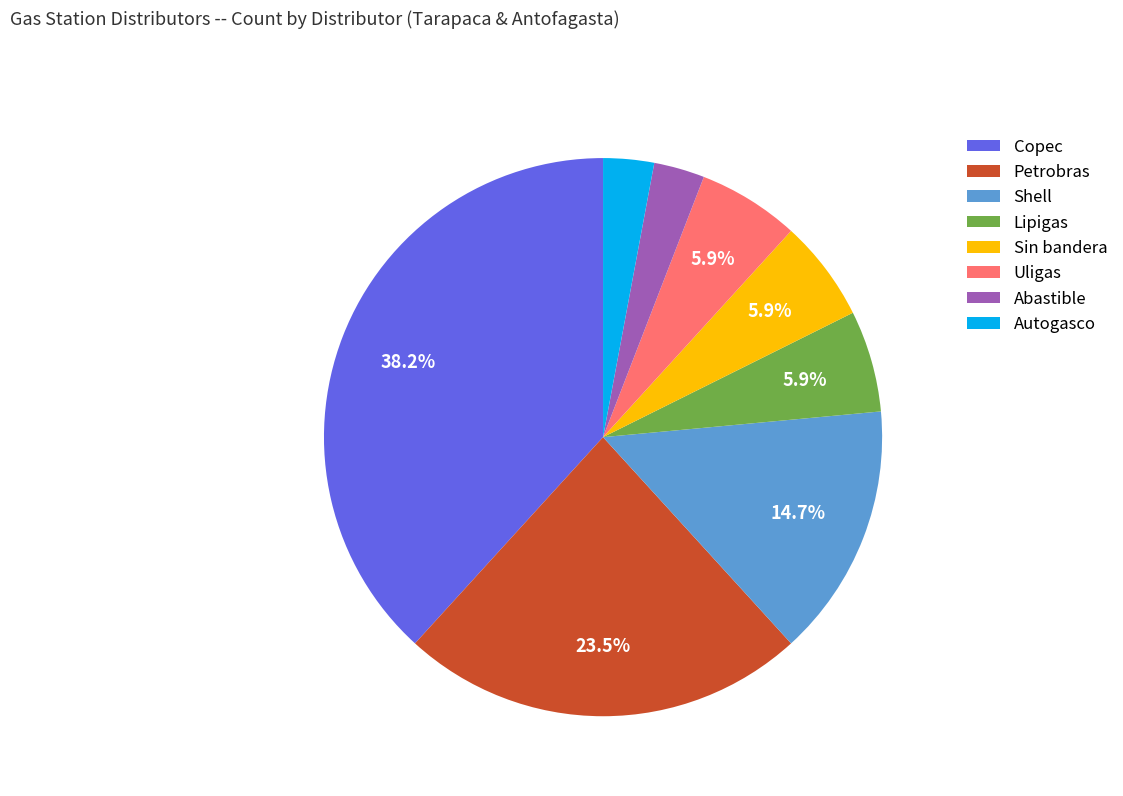

To the nearest percent, what is the difference between the largest and smallest slice percentages?

35%